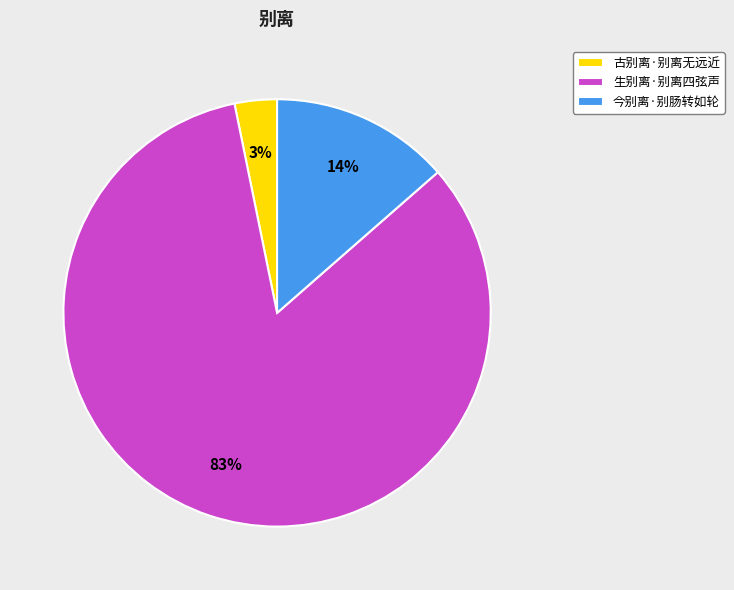

Between 古别离·别离无远近 and 今别离·别肠转如轮, which is larger?

今别离·别肠转如轮